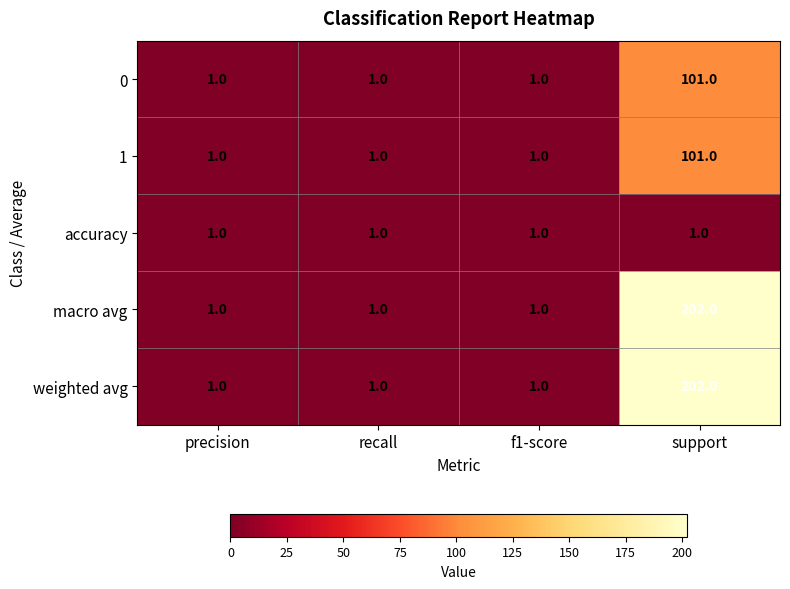

What is the maximum value for macro avg?

202